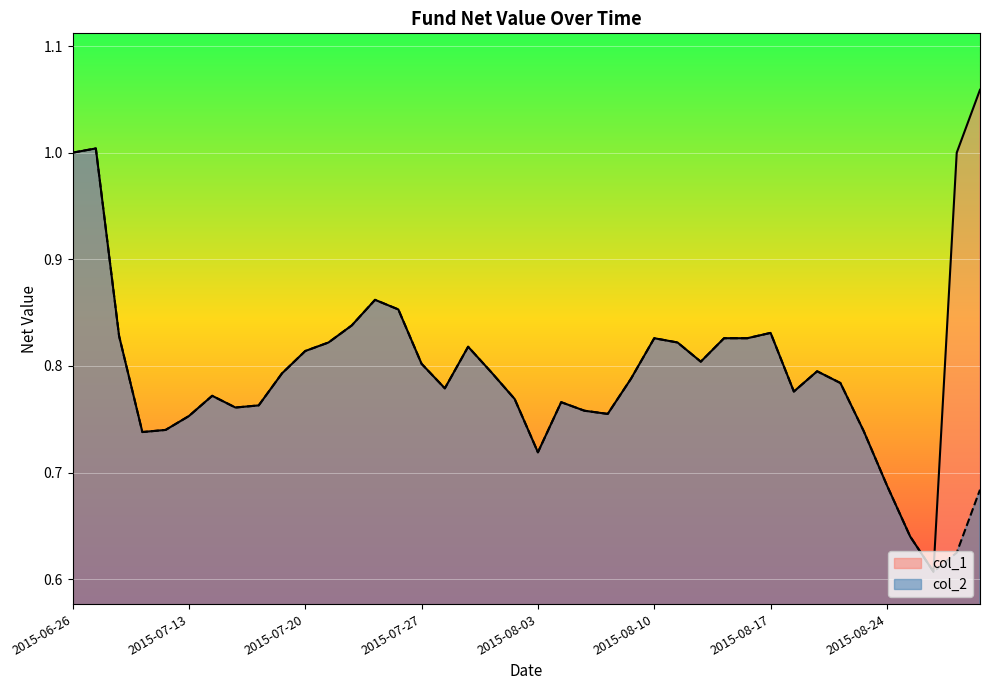

Reading left to right, what are all the values shown in this chart?

col_1: 1.0	1.0	0.8	0.7	0.7	0.8	0.8	0.8	0.8	0.8	0.8	0.8	0.8	0.9	0.9	0.8	0.8	0.8	0.8	0.8	0.7	0.8	0.8	0.8	0.8	0.8	0.8	0.8	0.8	0.8	0.8	0.8	0.8	0.8	0.7	0.7	0.6	0.6	1.0	1.1
col_2: 1.0	1.0	0.8	0.7	0.7	0.8	0.8	0.8	0.8	0.8	0.8	0.8	0.8	0.9	0.9	0.8	0.8	0.8	0.8	0.8	0.7	0.8	0.8	0.8	0.8	0.8	0.8	0.8	0.8	0.8	0.8	0.8	0.8	0.8	0.7	0.7	0.6	0.6	0.6	0.7